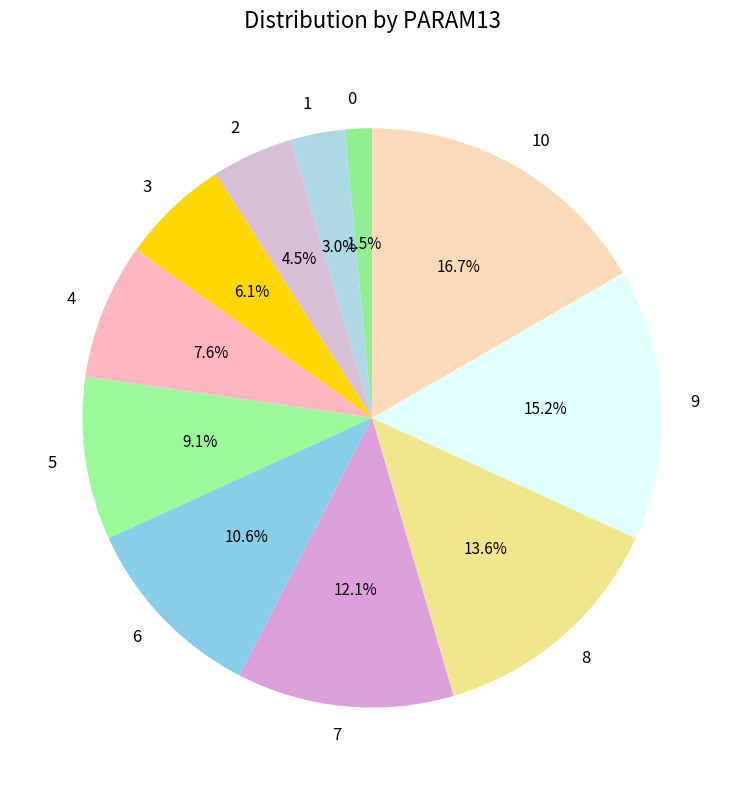

Which slice is the largest?

10